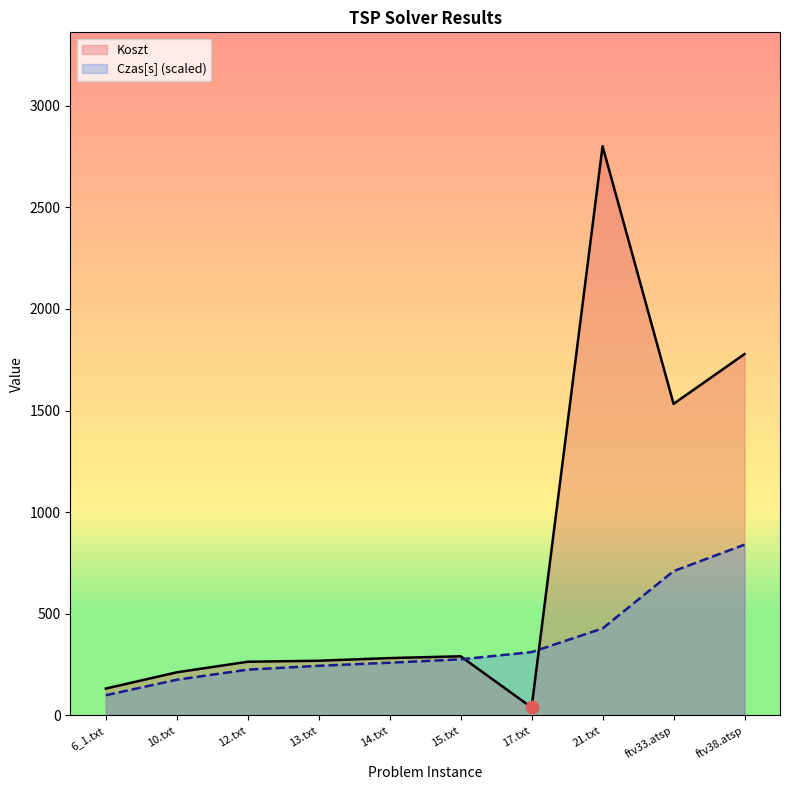

What is the total value across all series at 21.txt?

3229.0